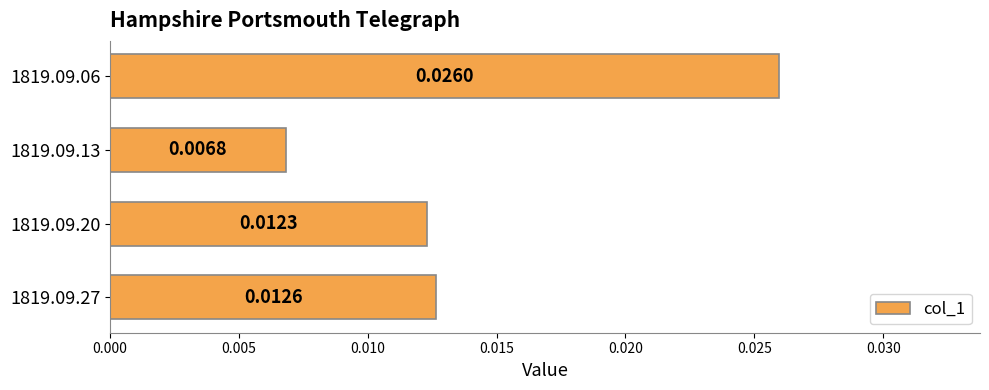

Rank the categories by value from lowest to highest.

1819.09.13, 1819.09.20, 1819.09.27, 1819.09.06